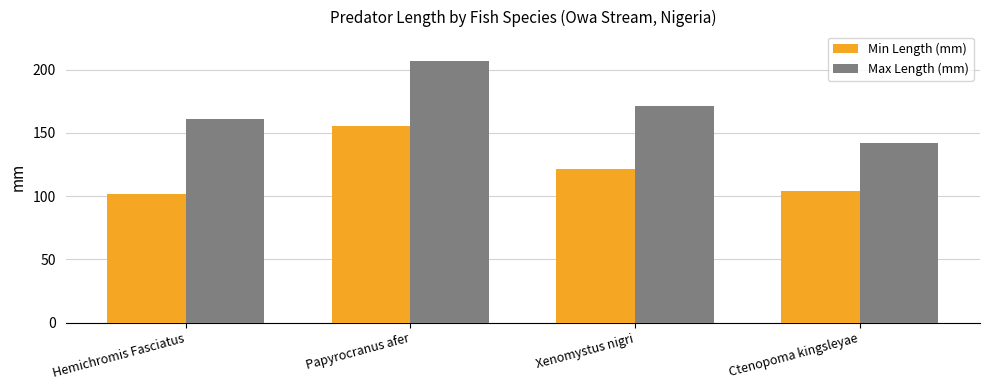

Count the Max Length (mm) values in the range 161 to 207.

3